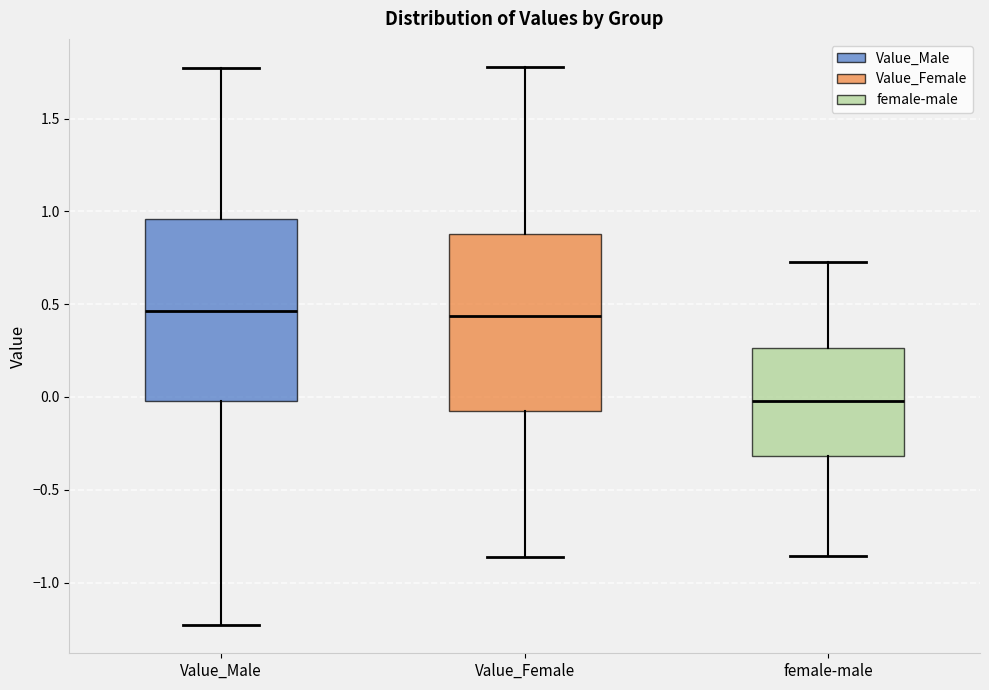

Reading left to right, read every box against the y-axis: the position of its median line, the range the box covers, and the ends of its whiskers. The values are not printed on the chart, so give them approximately, as read against the axis.

Value_Male: median 0.45, box 0.00 to 0.95, whiskers -1.25 to 1.75
Value_Female: median 0.45, box -0.10 to 0.90, whiskers -0.85 to 1.80
female-male: median 0.00, box -0.30 to 0.25, whiskers -0.85 to 0.75